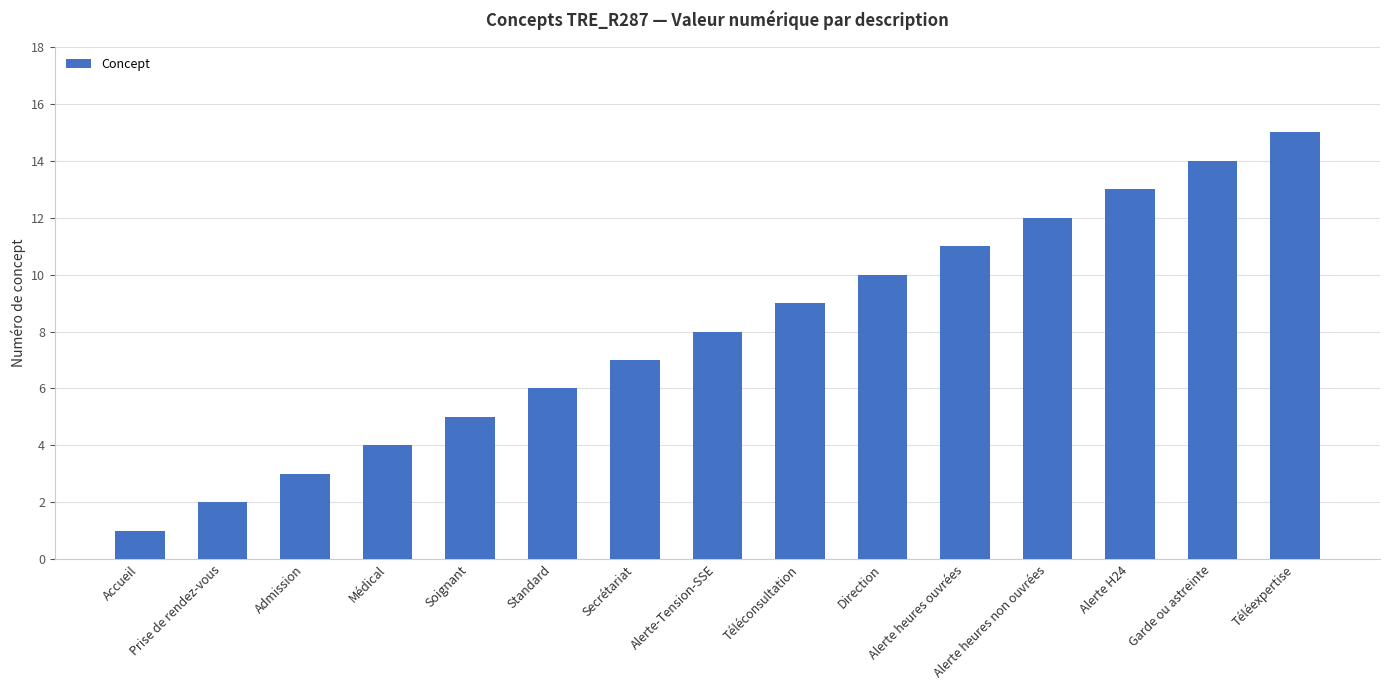

Between Alerte H24 and Standard, which is larger?

Alerte H24